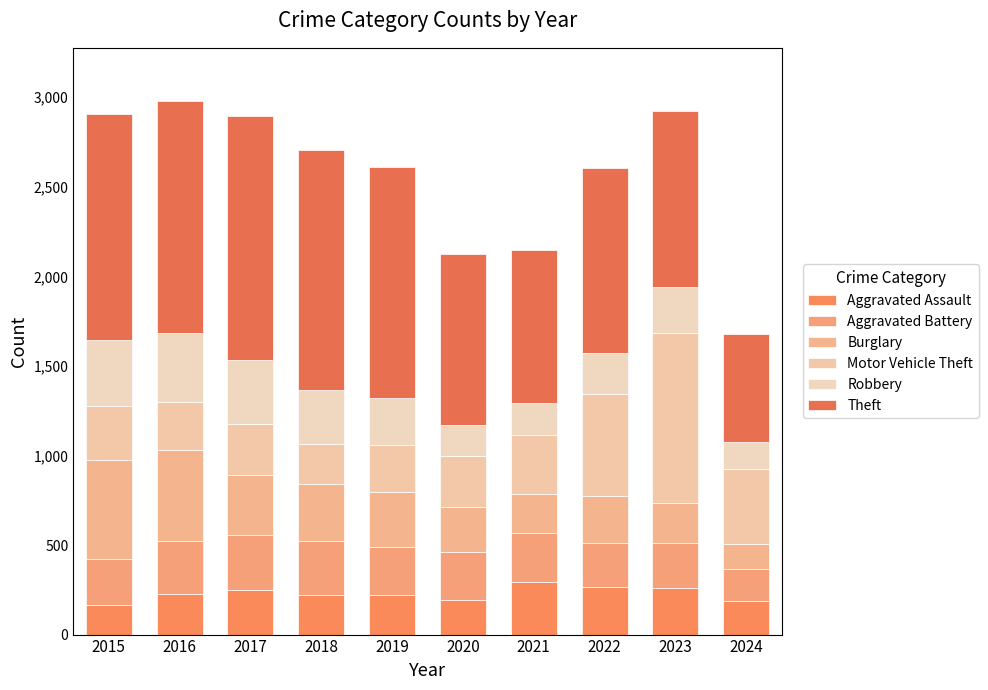

How many categories are shown in the chart?

10